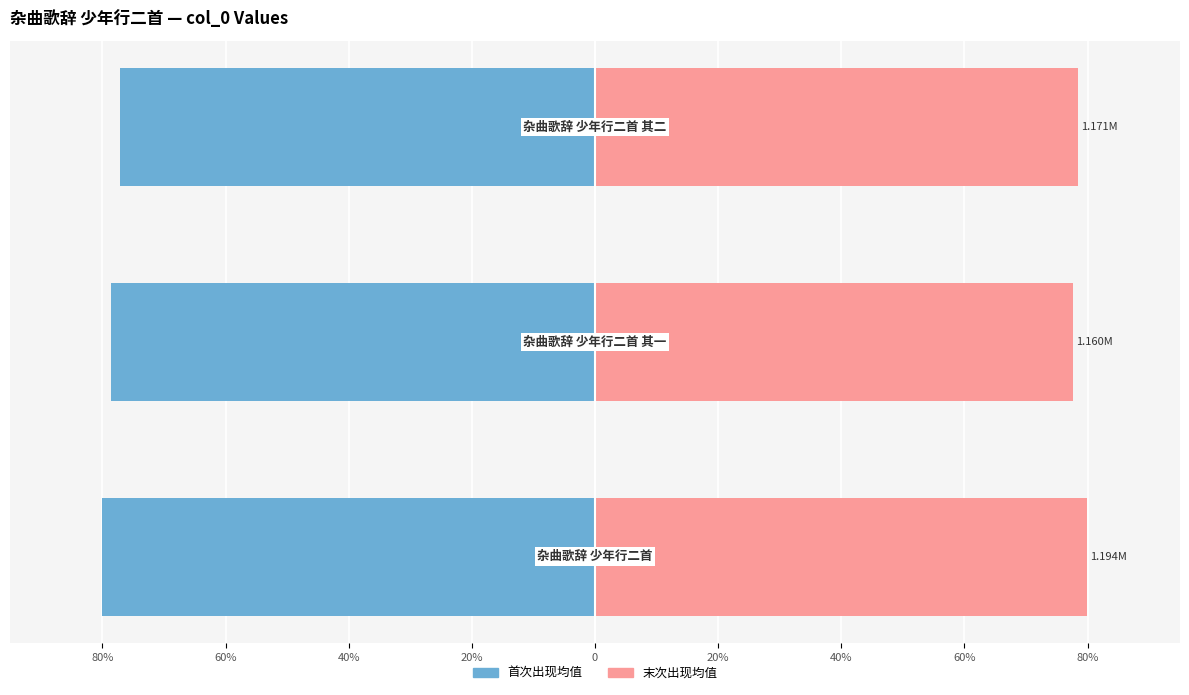

Is the value of 末次出现均值 at 80% greater than the value of 首次出现均值 at 40%?

Yes